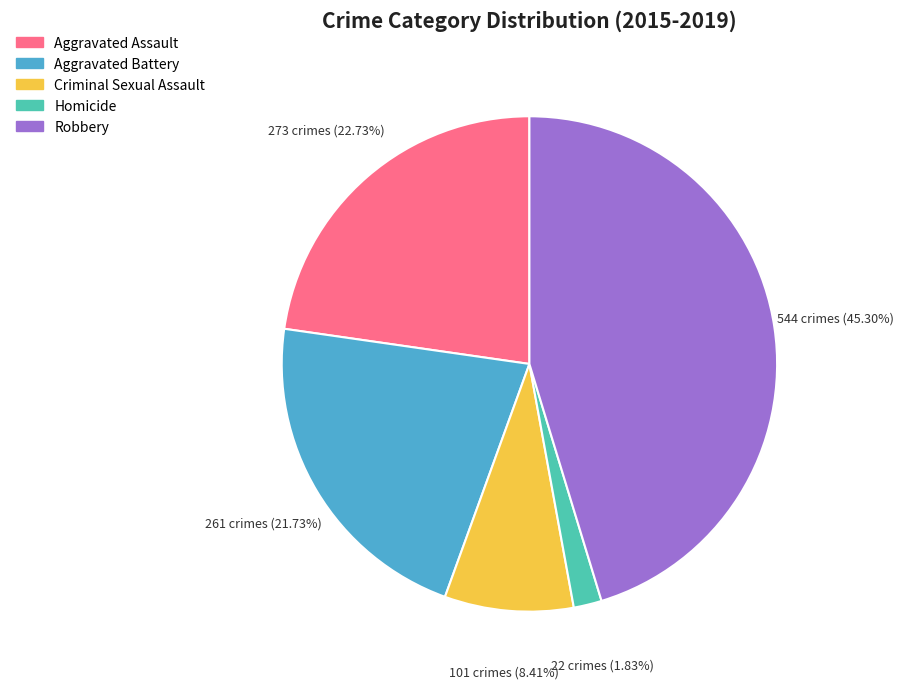

How many segments does this pie chart have?

5